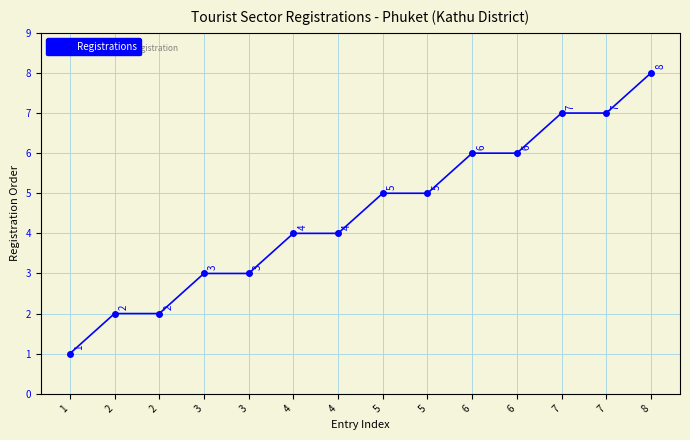

What is the sum of the values at 2 and 3?

5